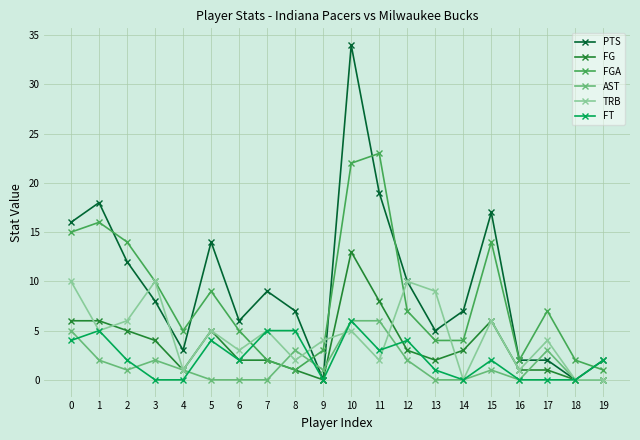

Reading right to left, extract all data points from this chart.

PTS: 2	0	2	2	17	7	5	10	19	34	0	7	9	6	14	3	8	12	18	16
FG: 0	0	1	1	6	3	2	3	8	13	0	1	2	2	5	1	4	5	6	6
FGA: 1	2	7	2	14	4	4	7	23	22	3	1	2	5	9	5	10	14	16	15
AST: 0	0	3	0	1	0	0	2	6	6	1	3	0	0	0	1	2	1	2	5
TRB: 0	0	4	1	6	0	9	10	2	5	4	2	5	3	5	1	10	6	5	10
FT: 2	0	0	0	2	0	1	4	3	6	0	5	5	2	4	0	0	2	5	4